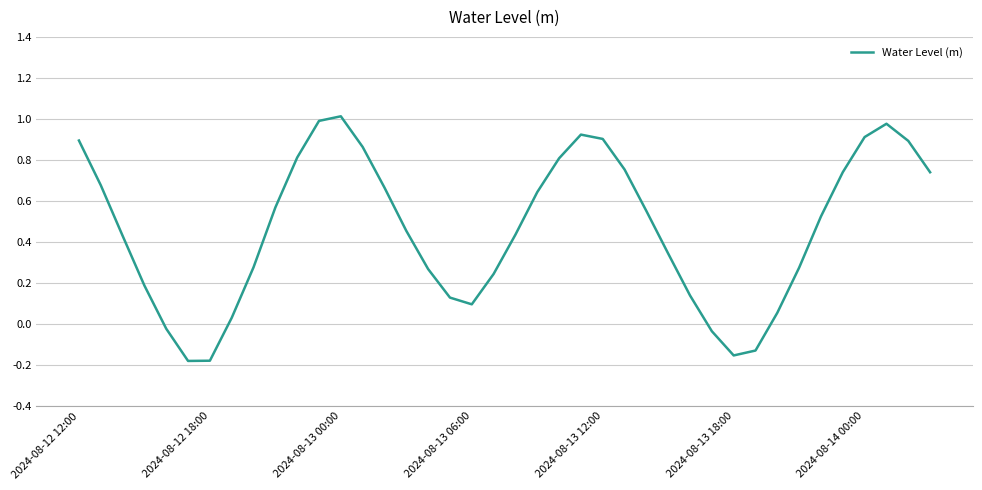

At which label does the data first exceed 0?

2024-08-12 12:00